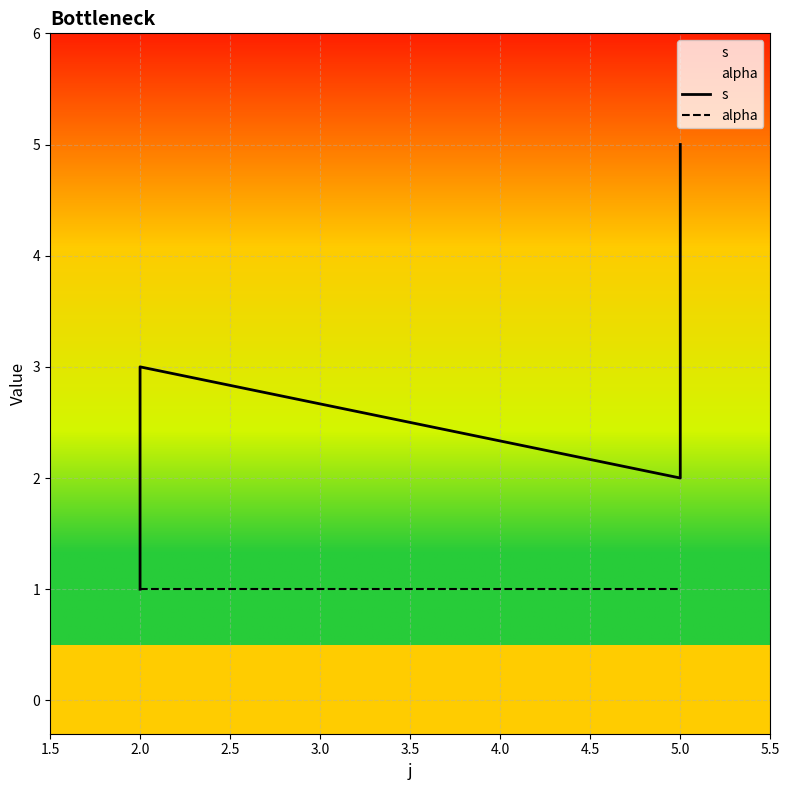

Count the s values in the range 2 to 4.

3